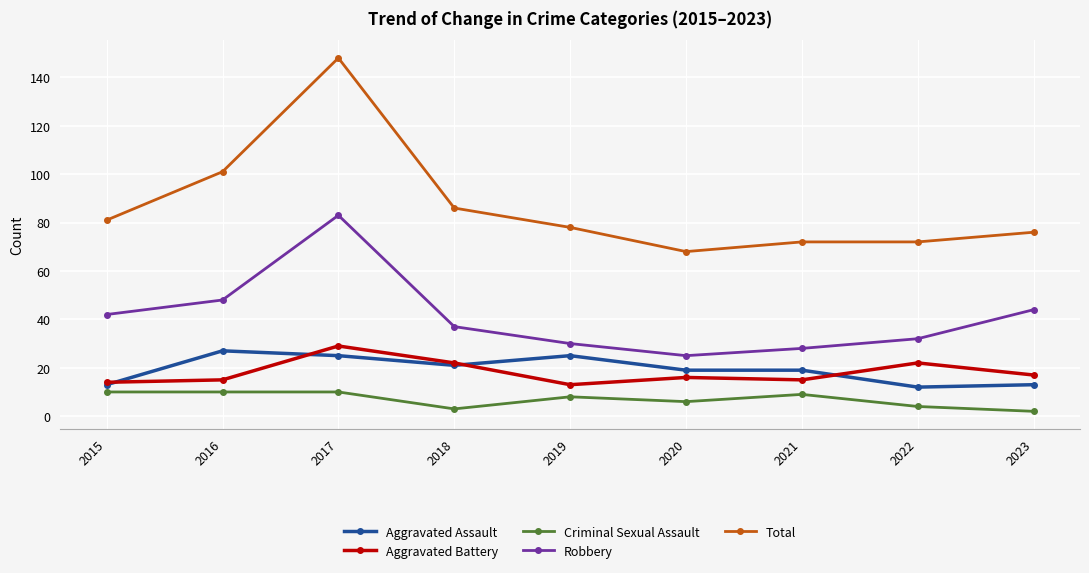

What is the approximate value of Aggravated Battery at 2022?

22